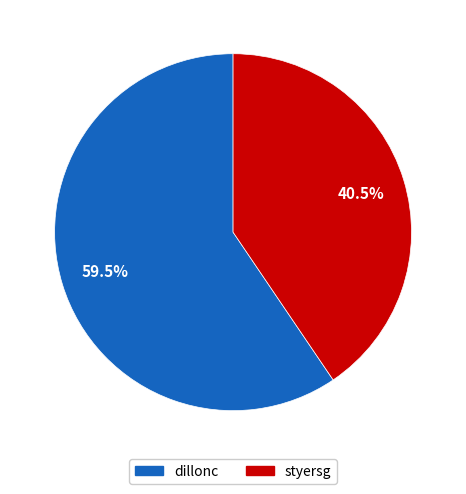

What percentage is NOT represented by dillonc?

40.5%